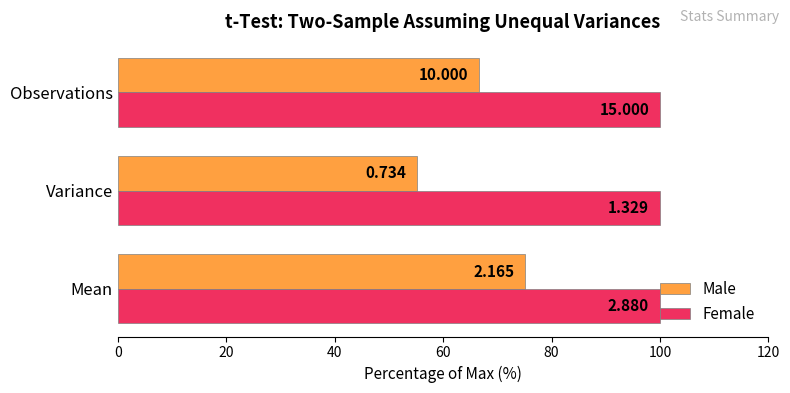

Which series has the widest spread of values?

Male